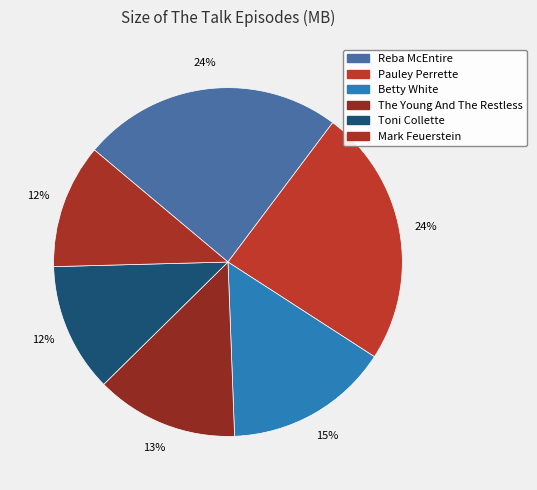

Combined, what portion of the pie is Reba McEntire and The Young And The Restless?

37.4%